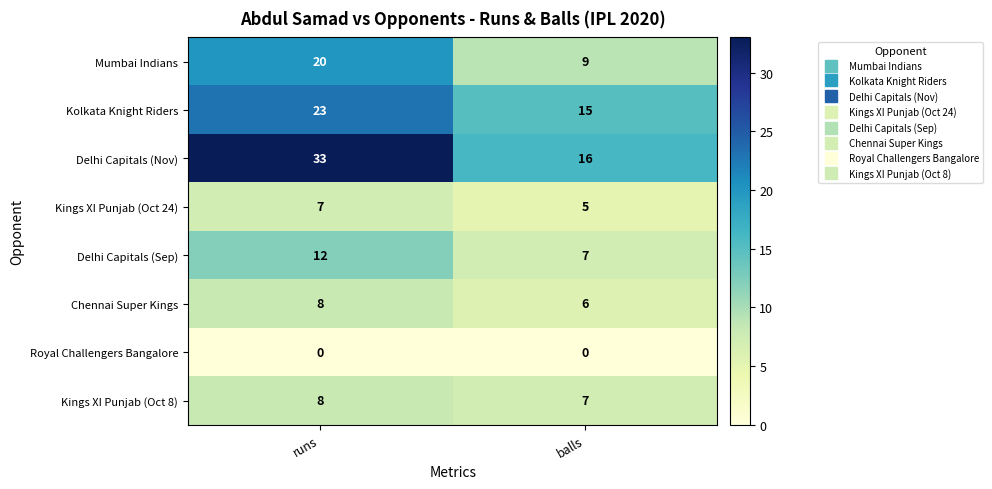

What is the lowest value of the Kings XI Punjab (Oct 24) series?

5